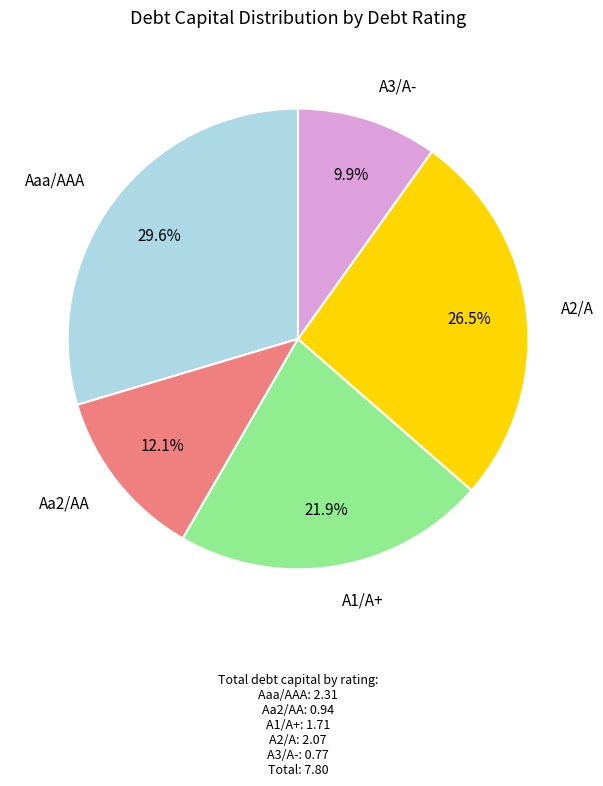

Rank the categories by value from highest to lowest.

Aaa/AAA, A2/A, A1/A+, Aa2/AA, A3/A-